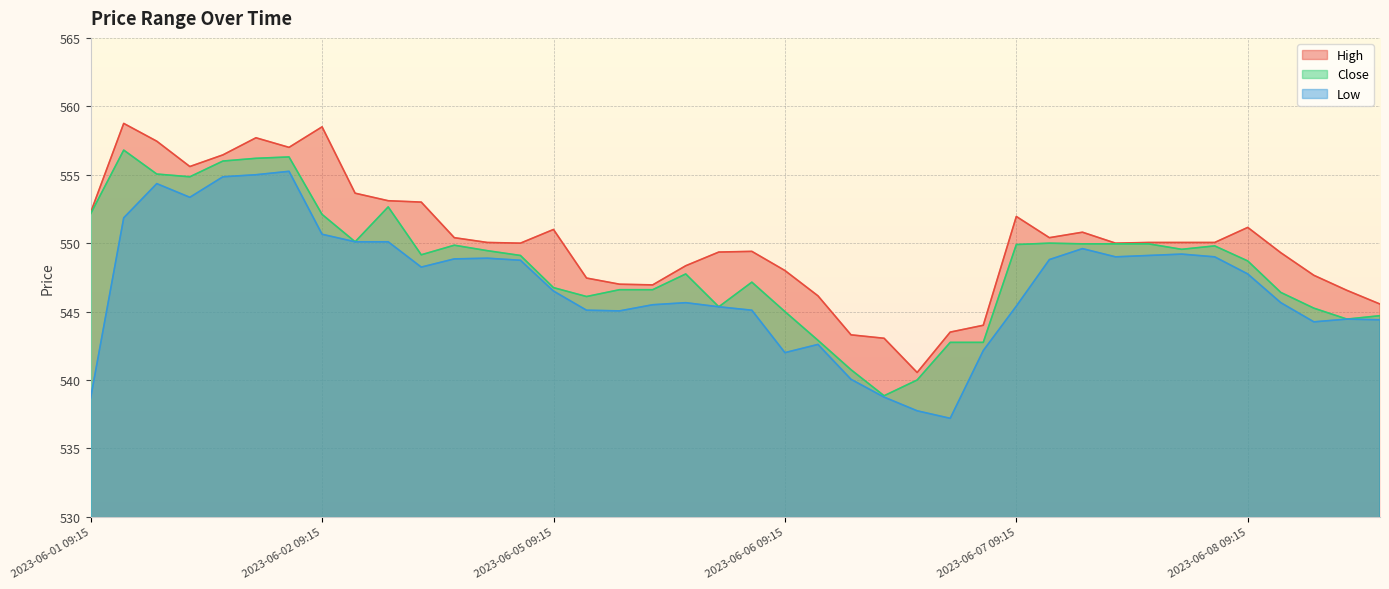

Which series has the largest range (max minus min)?

High